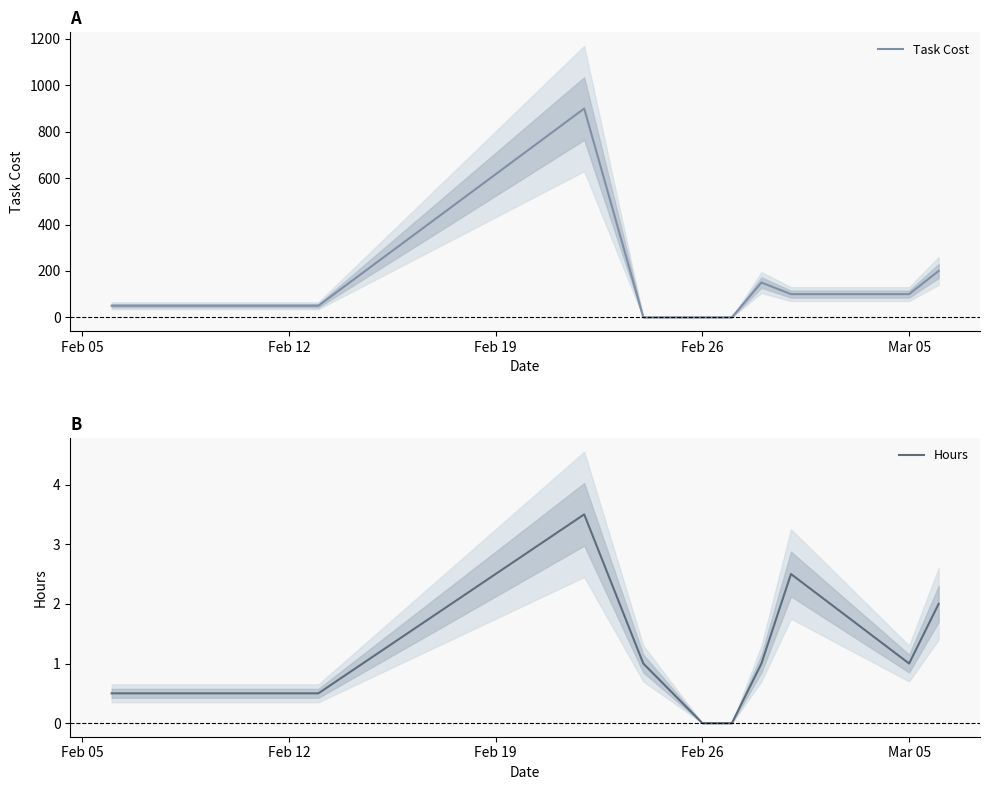

What is the maximum value for Hours?

3.5